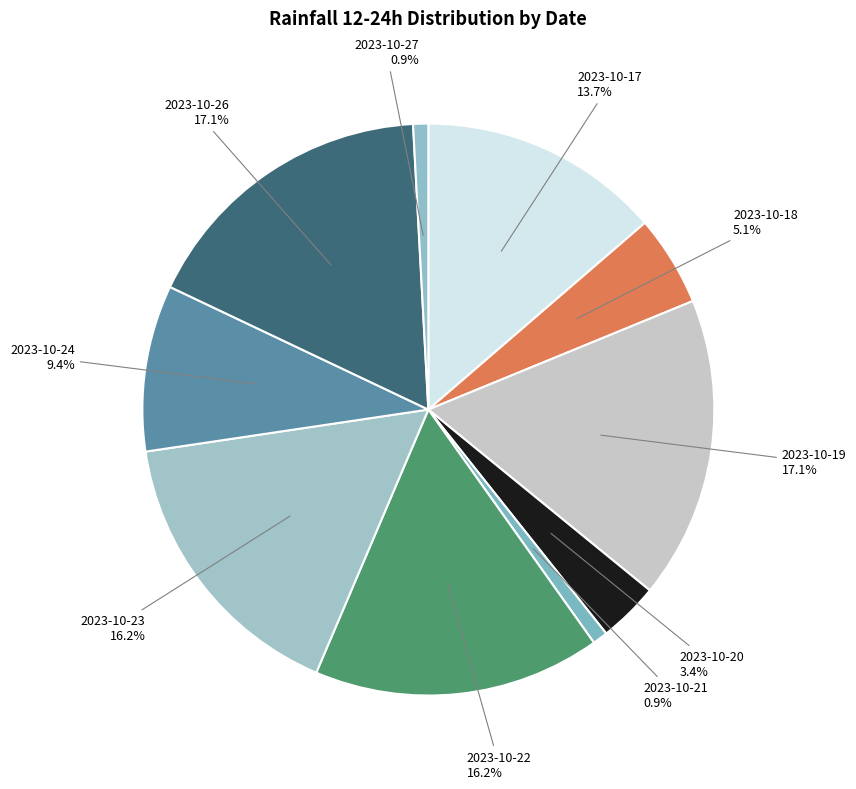

Count the number of slices in the pie.

10